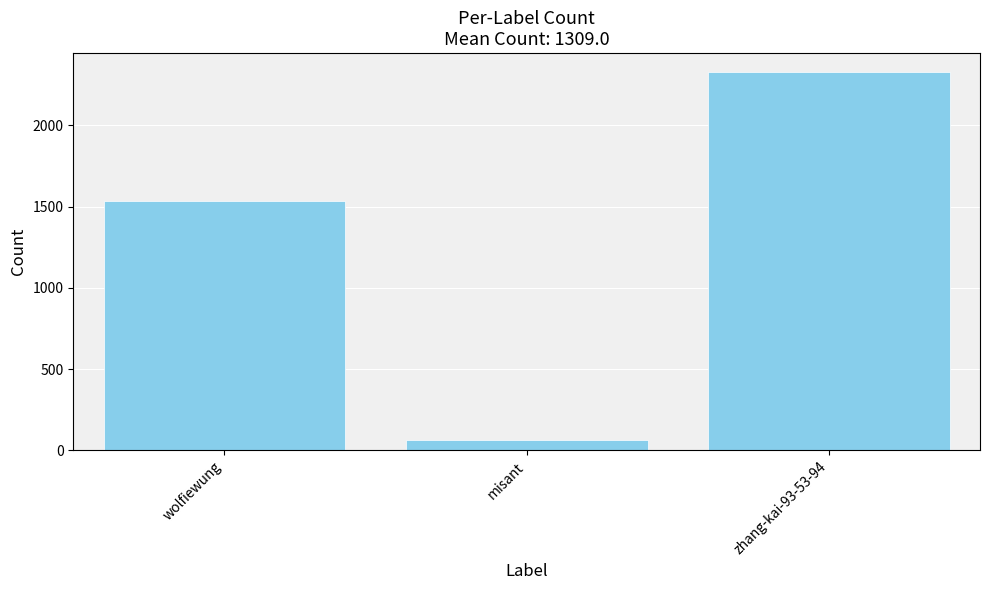

Read the value at wolfiewung, to the nearest 10.

1540